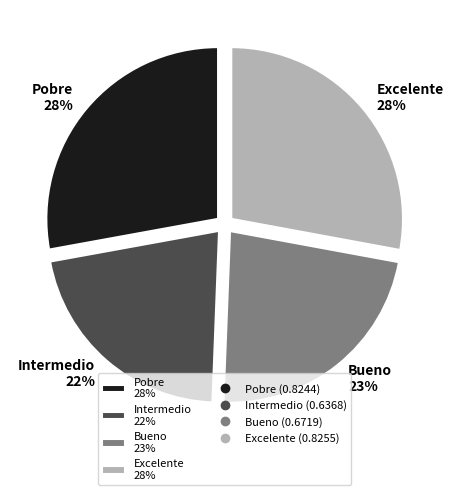

Does any single category account for the majority?

No